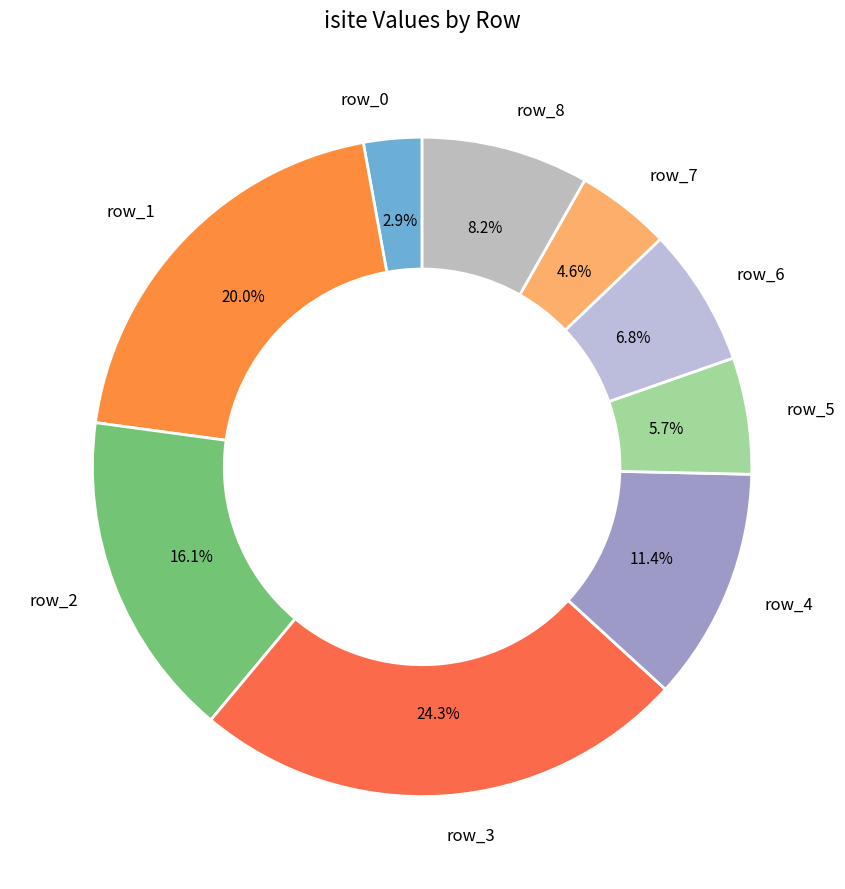

Rank the categories by value from lowest to highest.

row_0, row_7, row_5, row_6, row_8, row_4, row_2, row_1, row_3